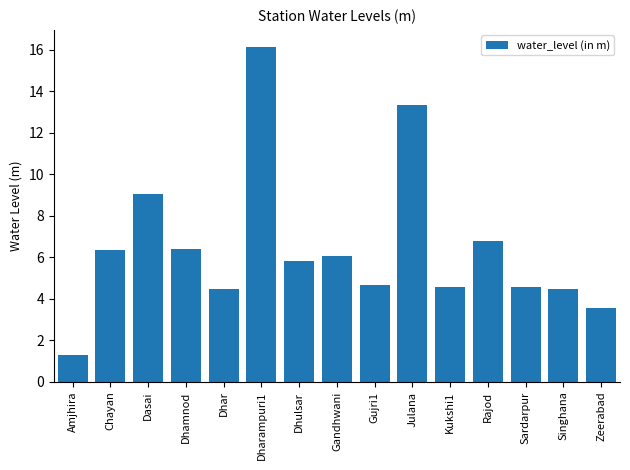

What is the difference between the values at Gandhwani and Dharampuri1?

10.1